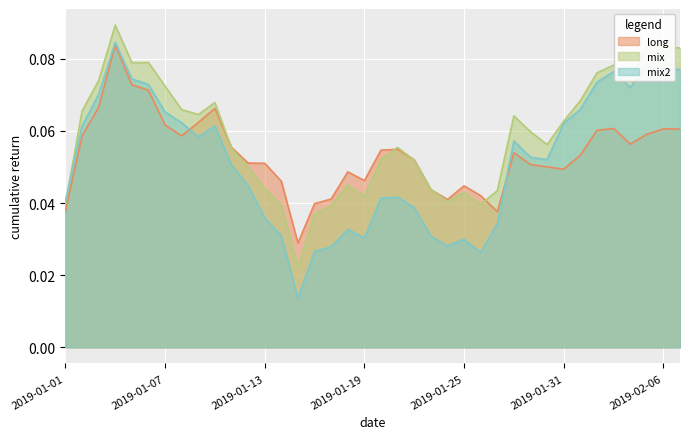

What are all the series names shown in the legend?

long, mix, mix2